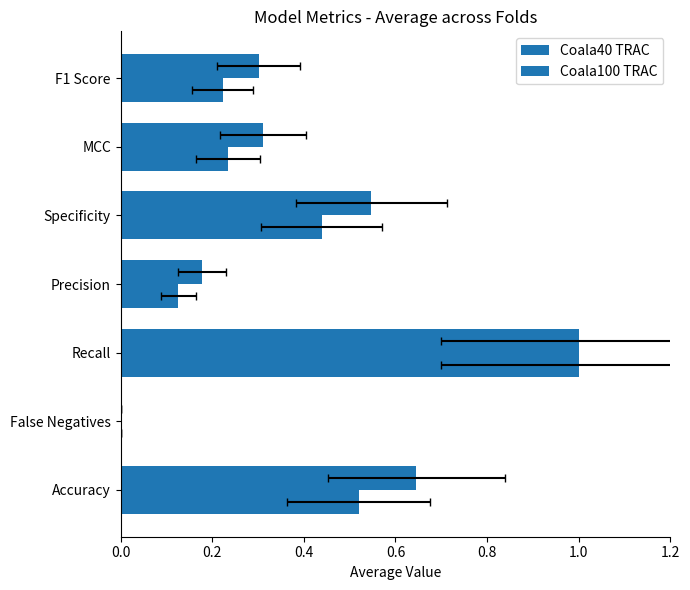

List the series in order of their peak value, lowest first.

Coala40 TRAC, Coala100 TRAC